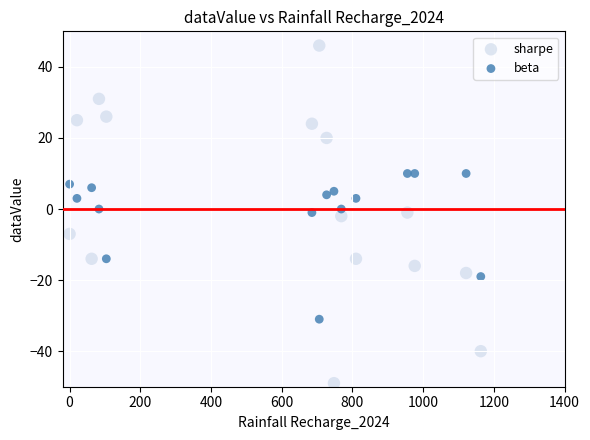

Which series reaches the minimum Y coordinate?

sharpe